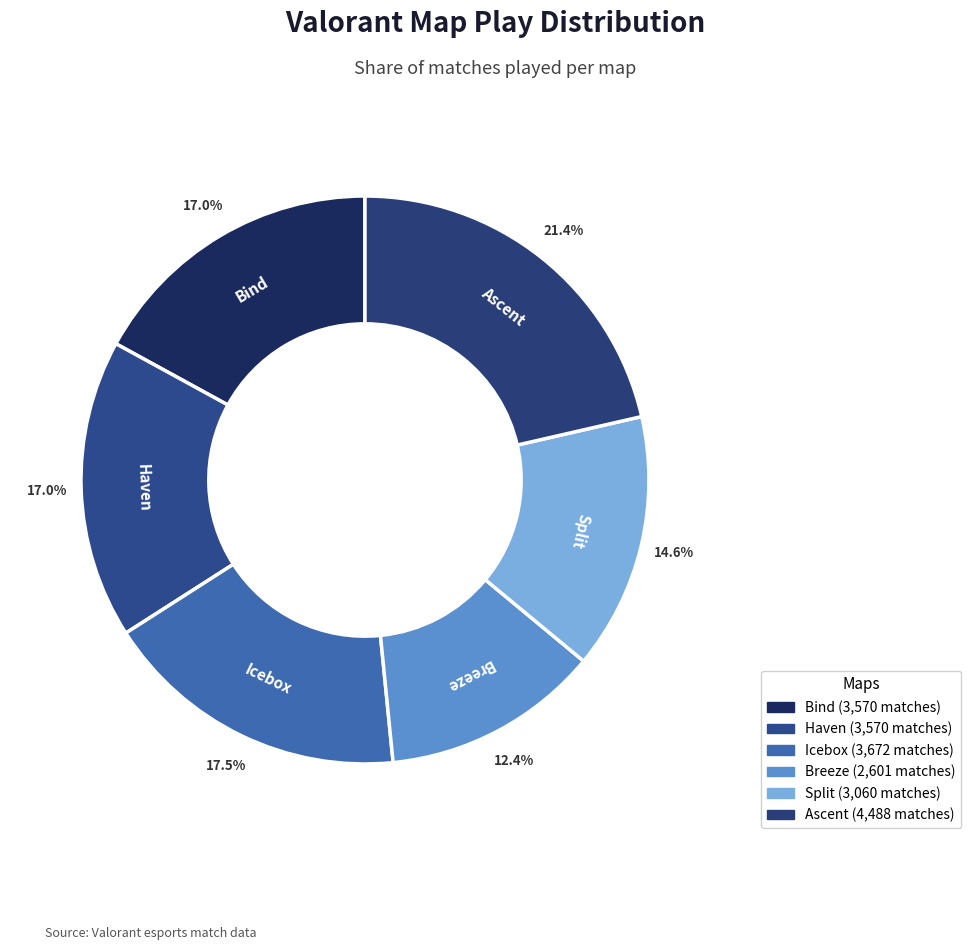

Combined, what portion of the pie is Ascent and Breeze?

33.8%